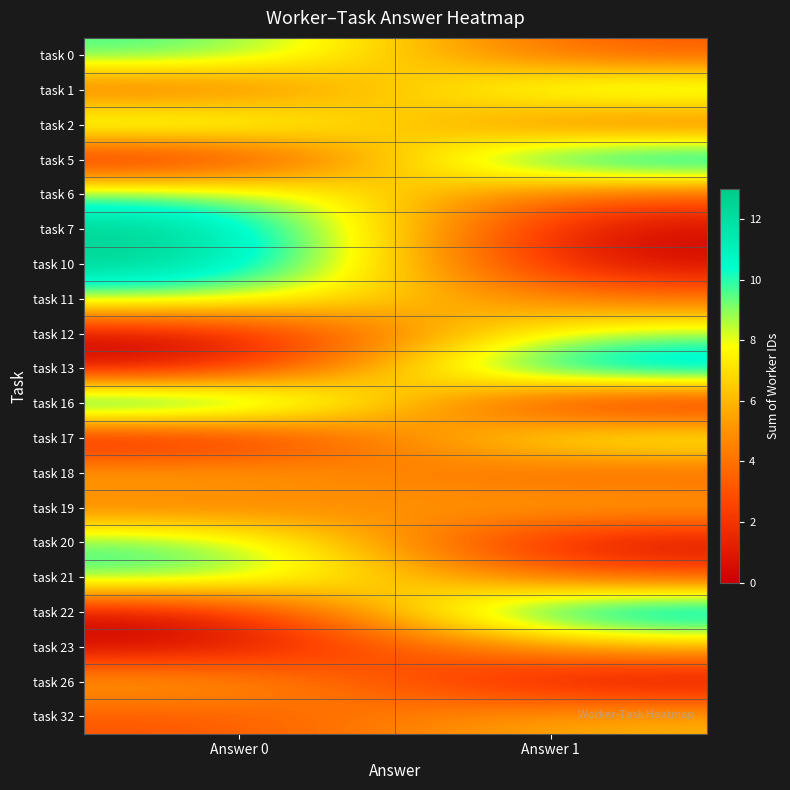

At Answer 0, list the series in order from smallest to largest.

task 5, task 12, task 13, task 17, task 22, task 23, task 1, task 32, task 19, task 18, task 26, task 11, task 0, task 2, task 6, task 20, task 21, task 7, task 10, task 16